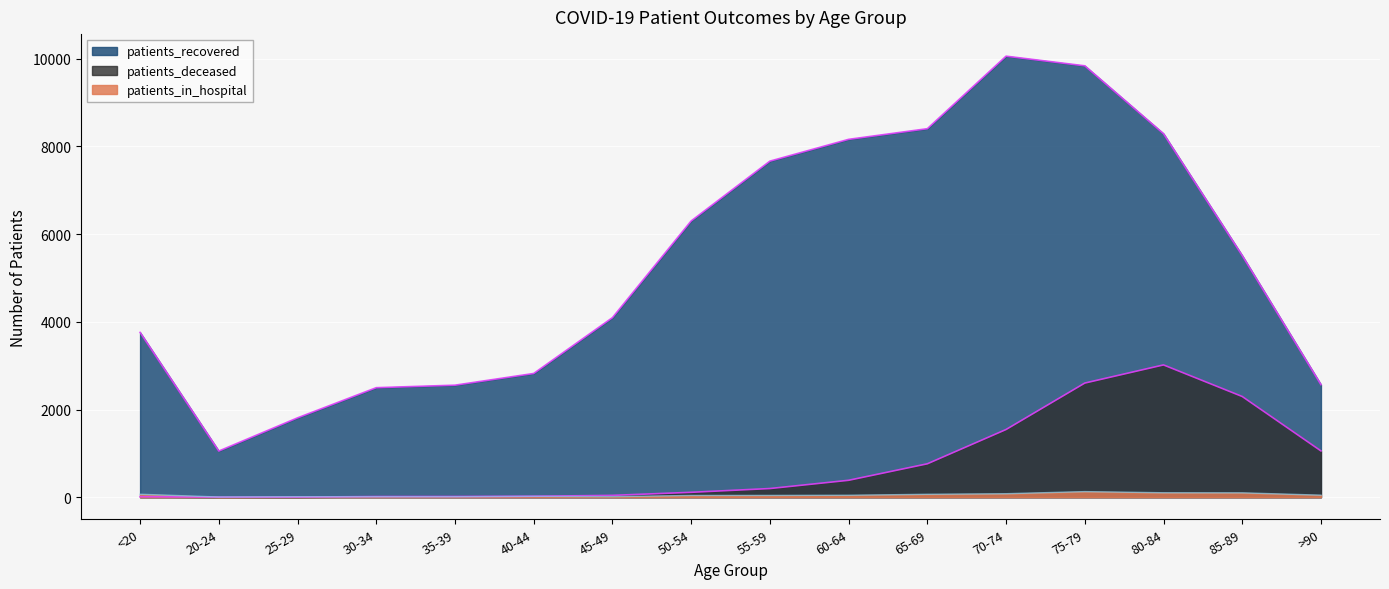

How many intersections are there between patients_in_hospital and patients_deceased?

1